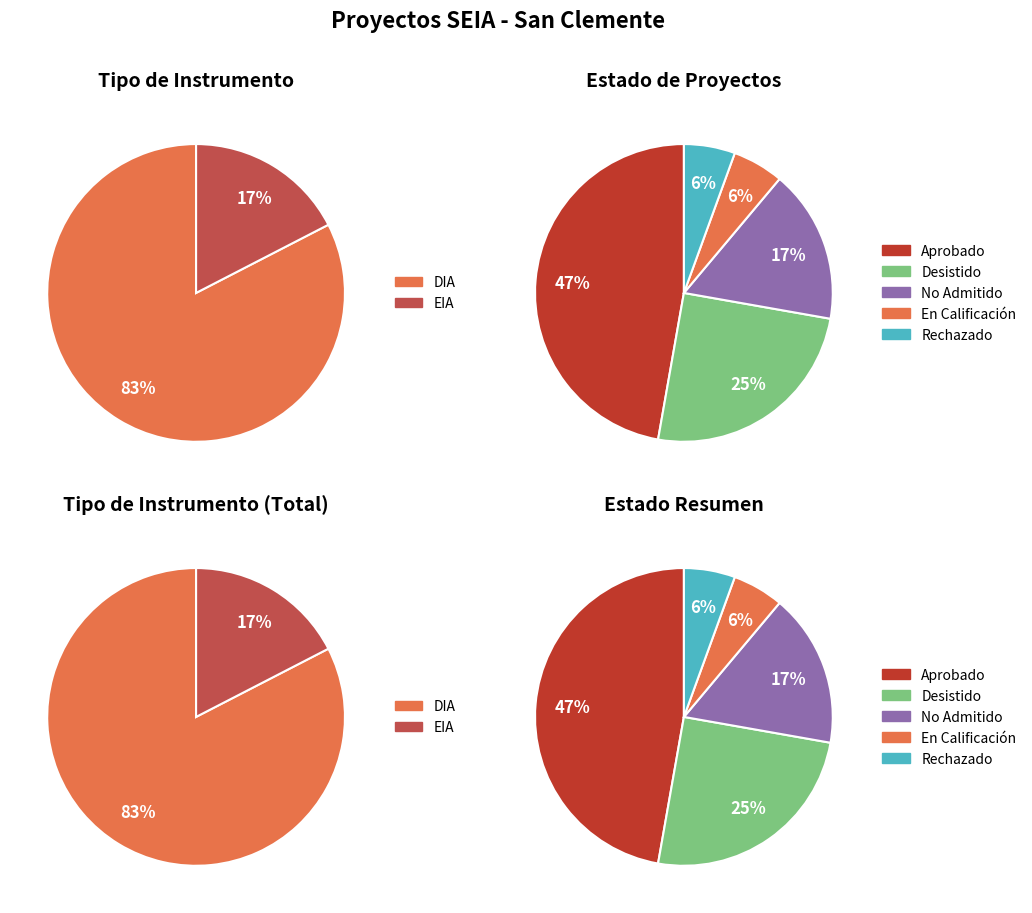

Does DIA account for over 50% of the chart?

Yes